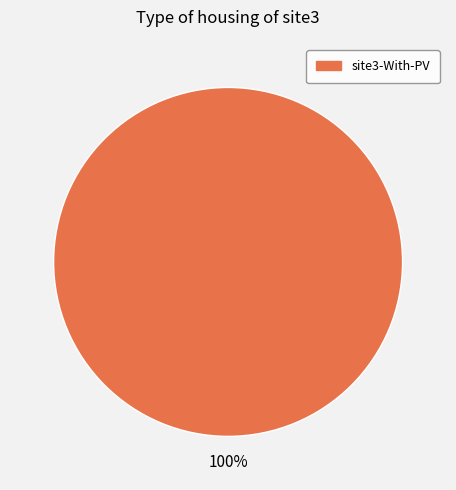

Is there a majority slice in this chart?

Yes